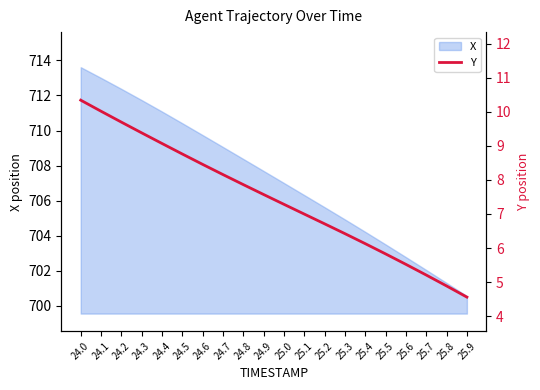

What position from the left is 24.3?

4